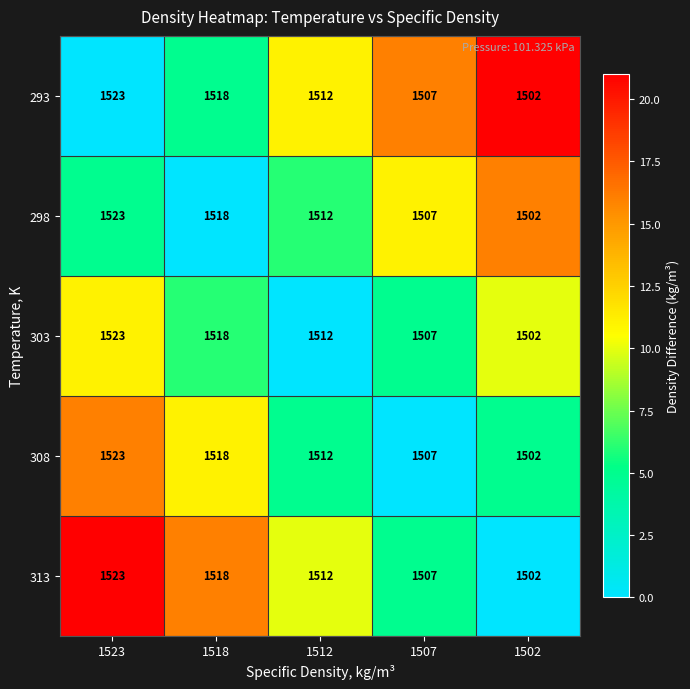

How many distinct data groups are displayed?

5